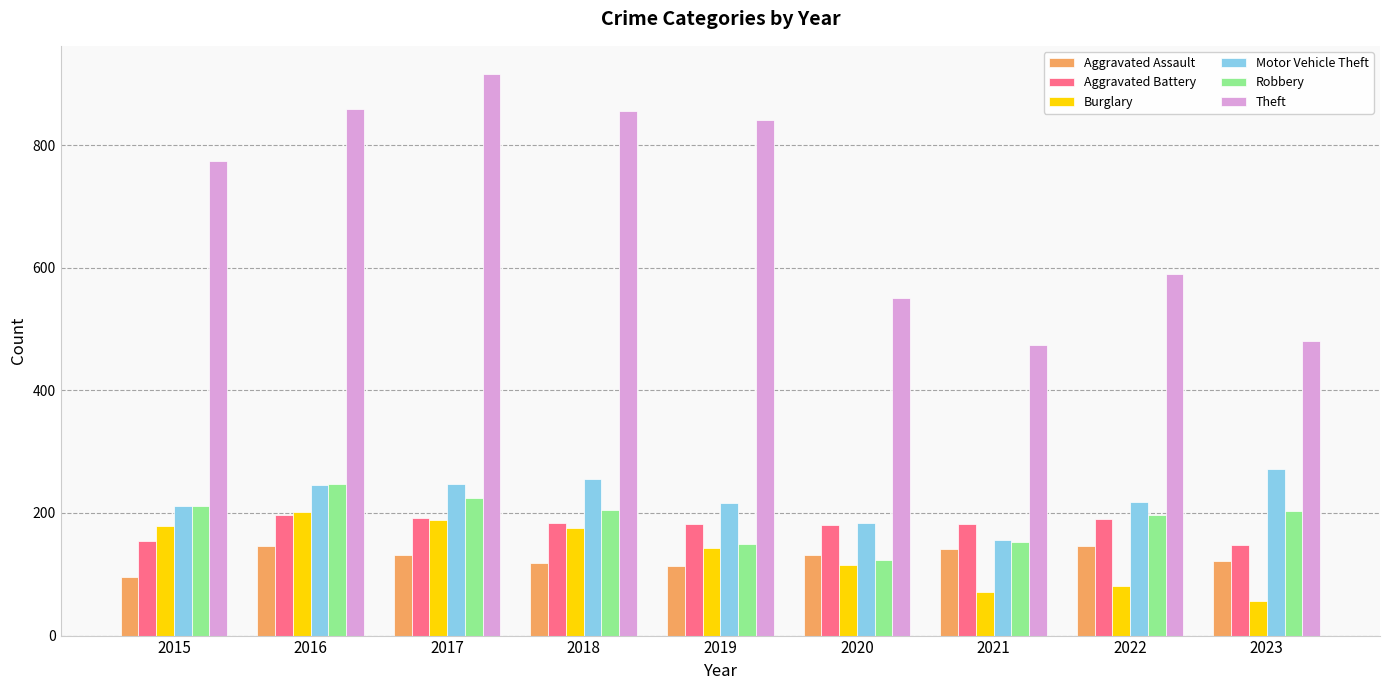

Which category has the highest value in the Theft series?

2017